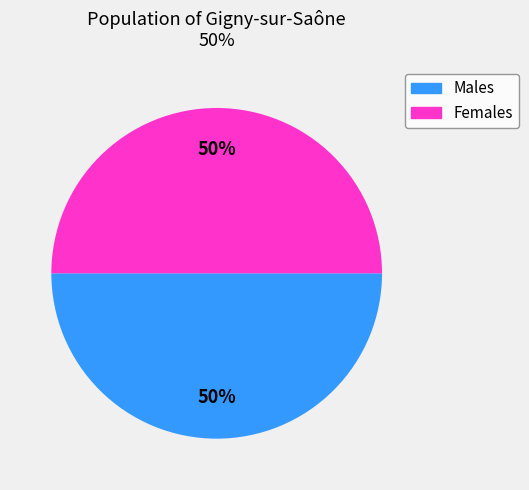

To the nearest percent, what is the average slice percentage?

50%